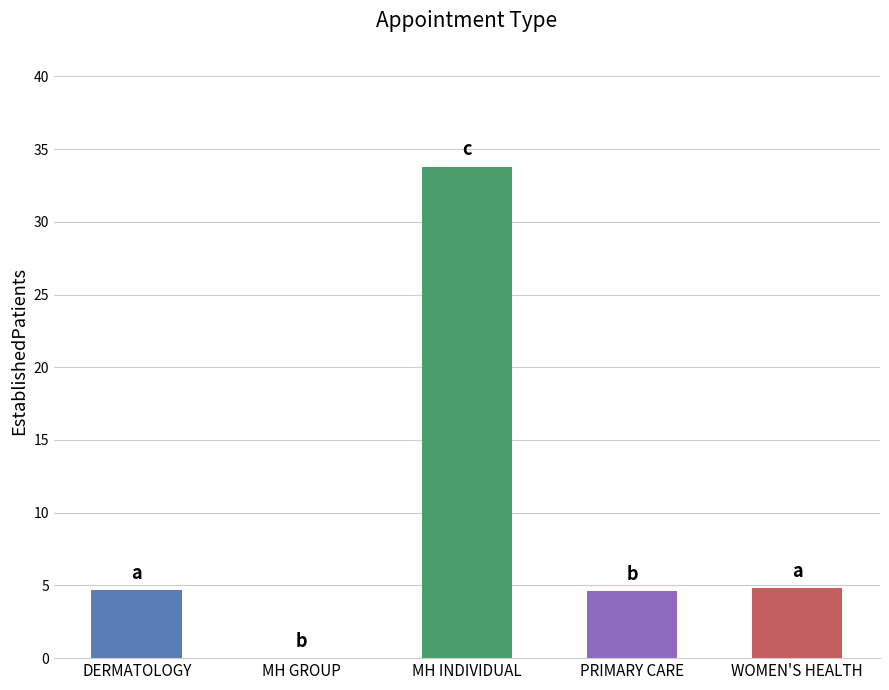

What is the difference between the values at WOMEN'S HEALTH and DERMATOLOGY?

0.1